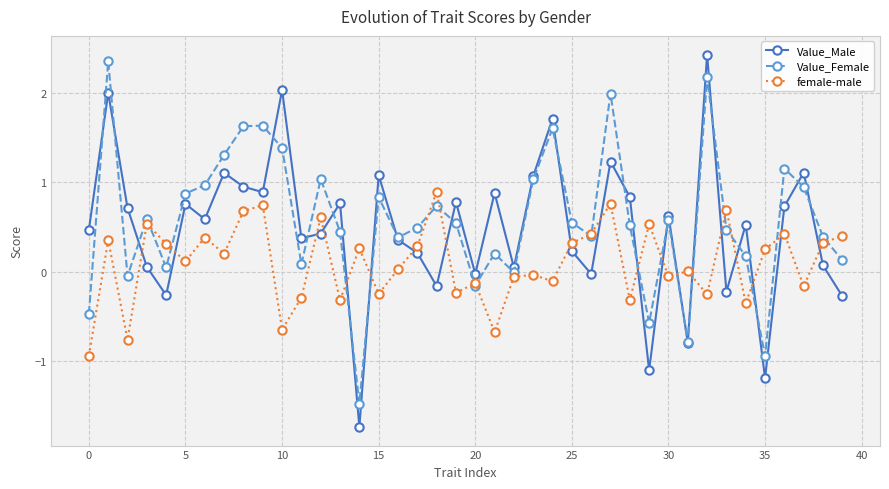

Count the number of categories in the chart.

40